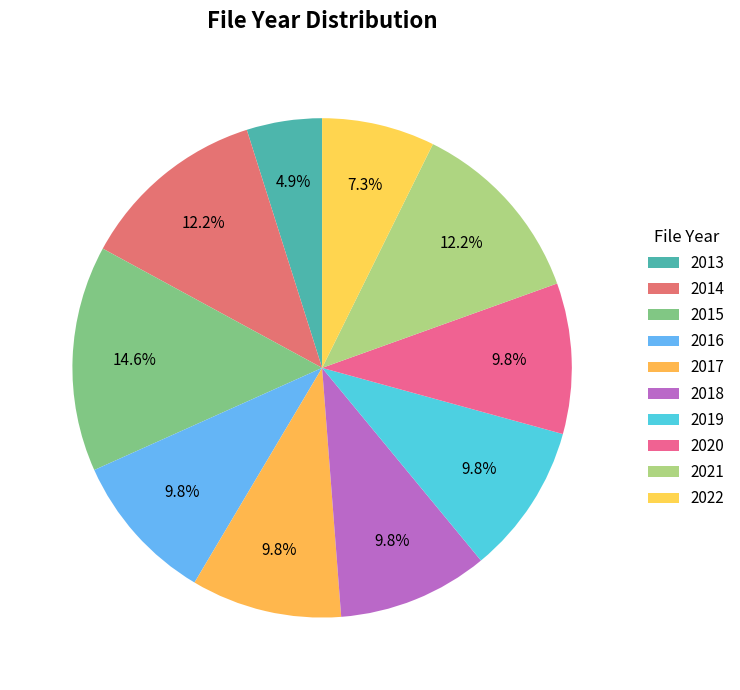

How many slices are in this pie chart?

10